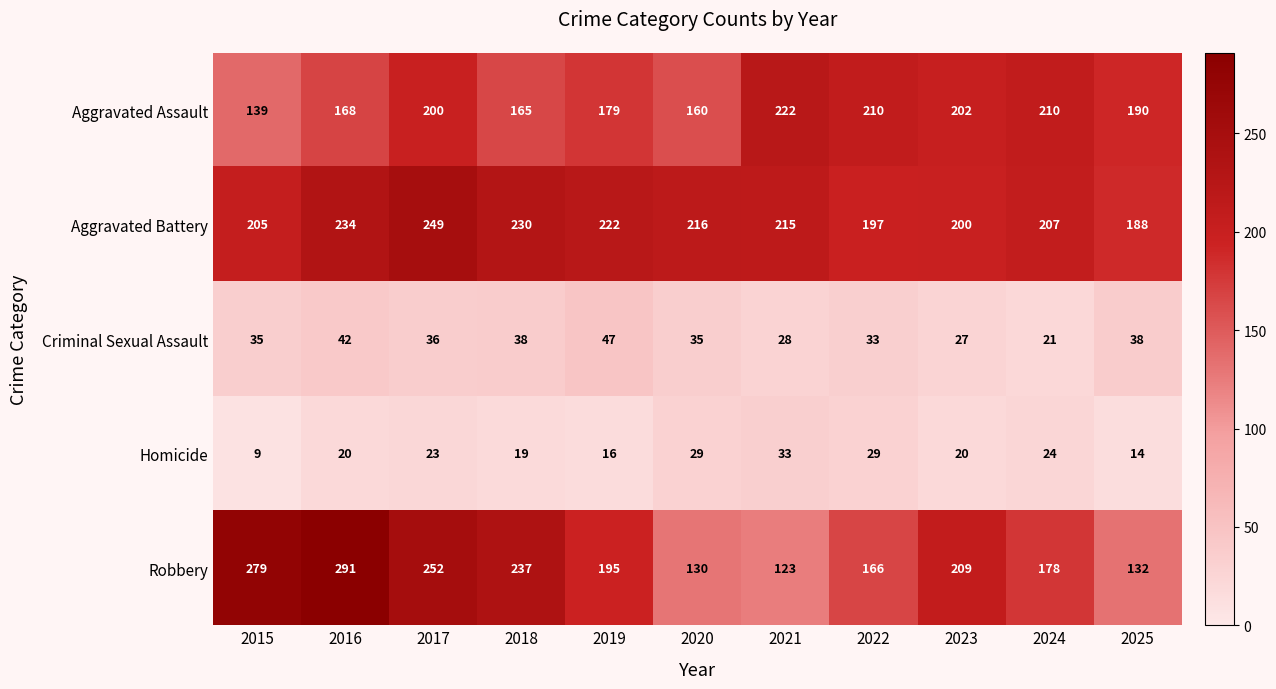

List the series in order of their peak value, highest first.

Robbery, Aggravated Battery, Aggravated Assault, Criminal Sexual Assault, Homicide